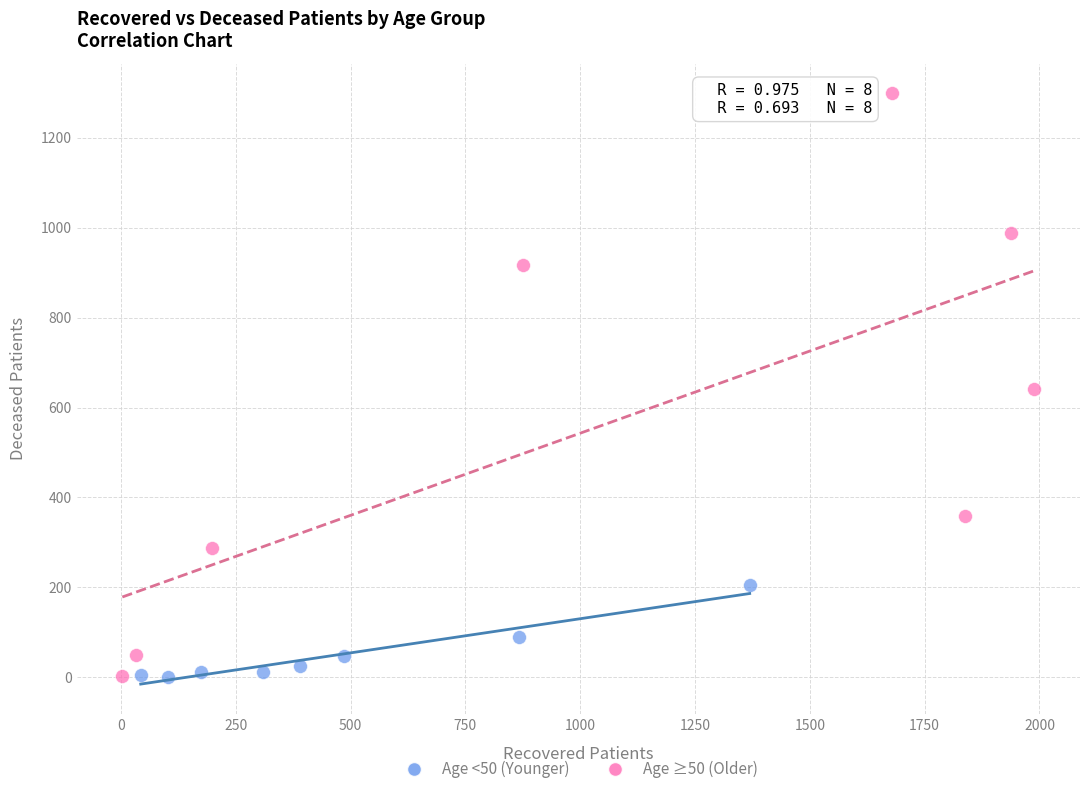

Which series has the widest spread of Y values?

Age ≥50 (Older)